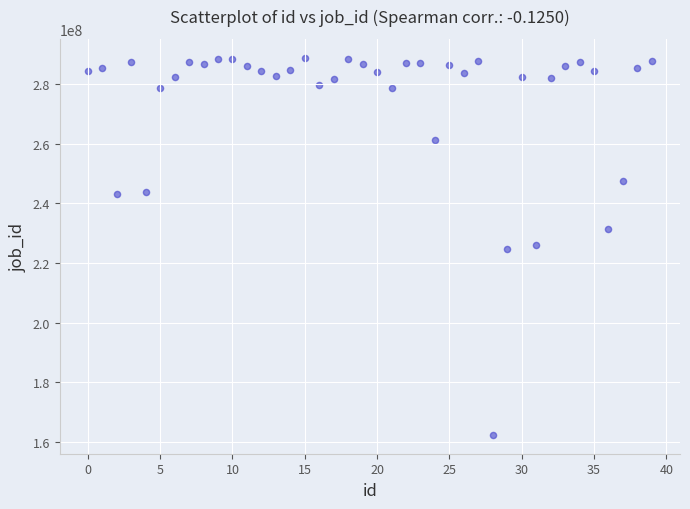

What is the range of Y values (max minus min)?

126516746